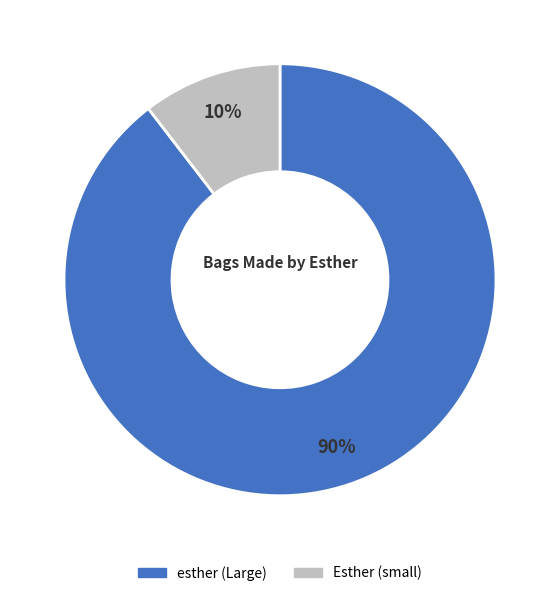

To the nearest percent, what portion does Esther (small) represent?

10%